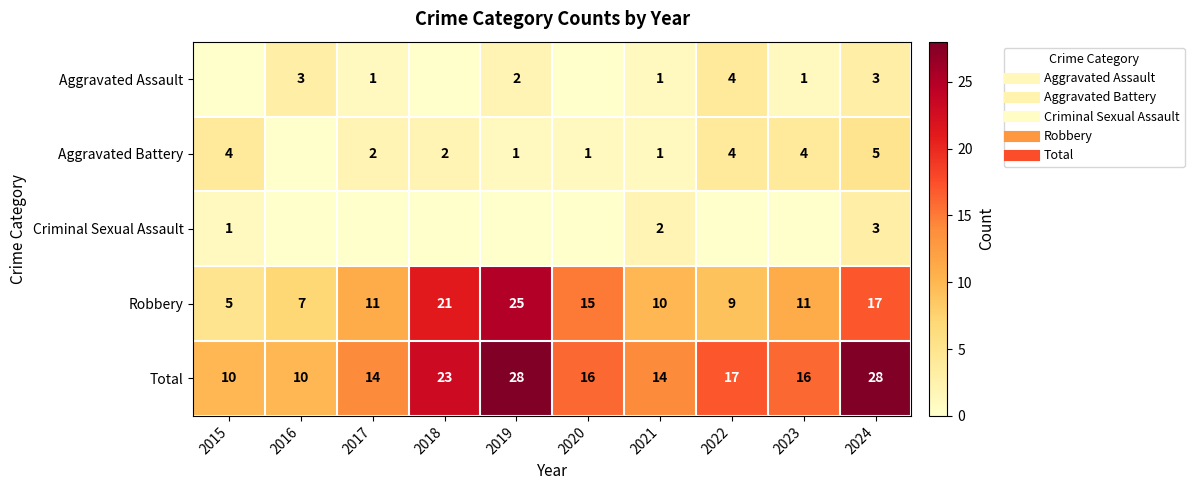

How many positive values does the Aggravated Assault series have?

7